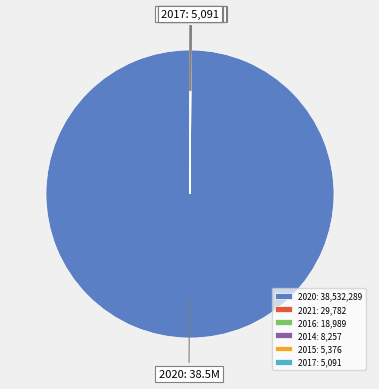

Is there a majority slice in this chart?

Yes